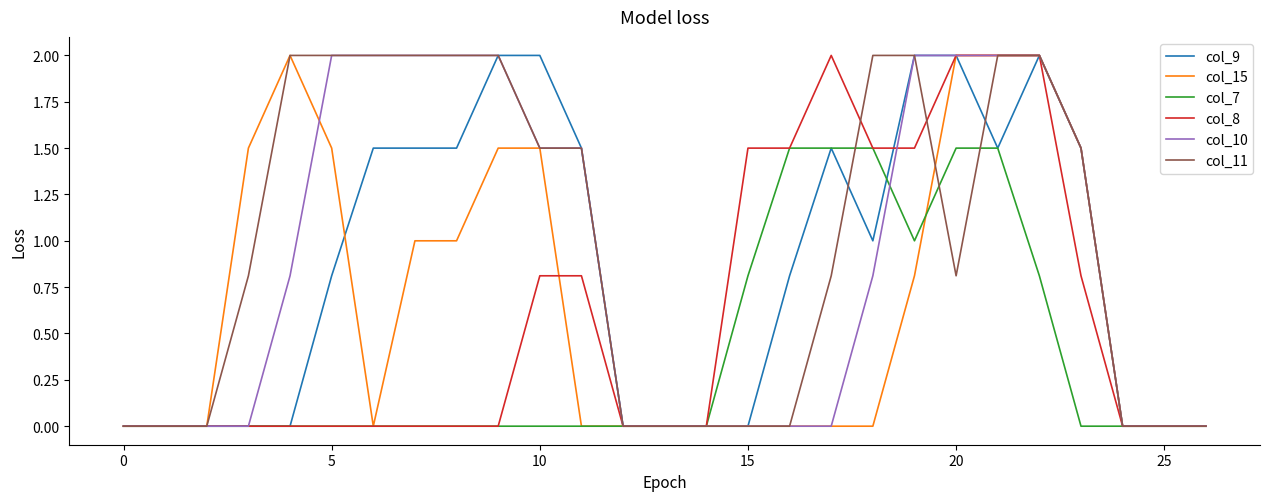

Which series has the largest total across all categories?

col_11